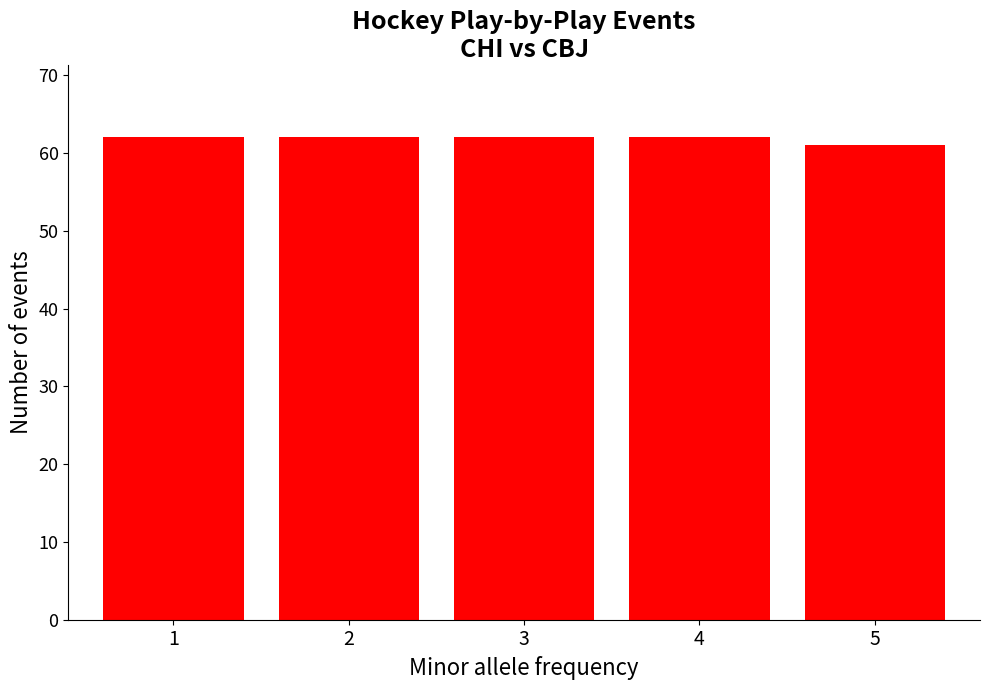

Reading left to right, extract all data points from this chart.

1=62	2=62	3=62	4=62	5=61